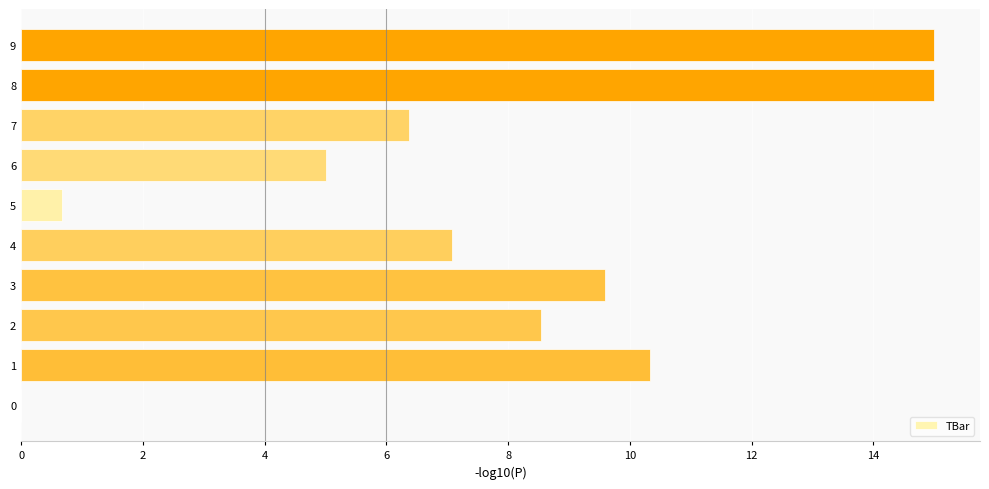

The value at 9 is 26.2. True or false?

False